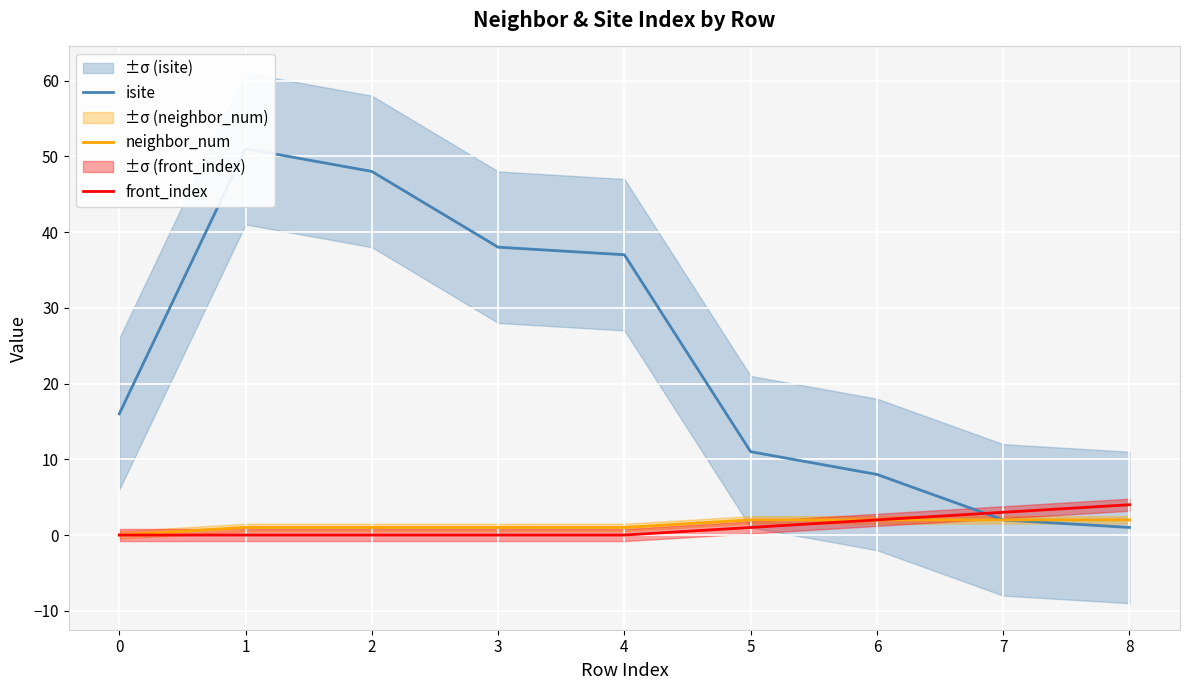

Which has a higher value, 4 or 6?

4